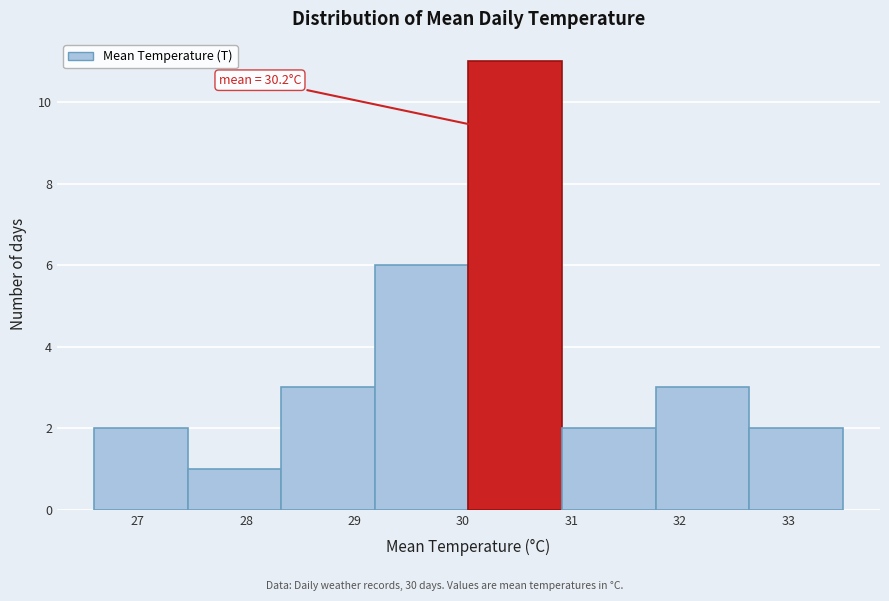

Over which range of the x-axis is the bar tallest?

30.1 to 30.9